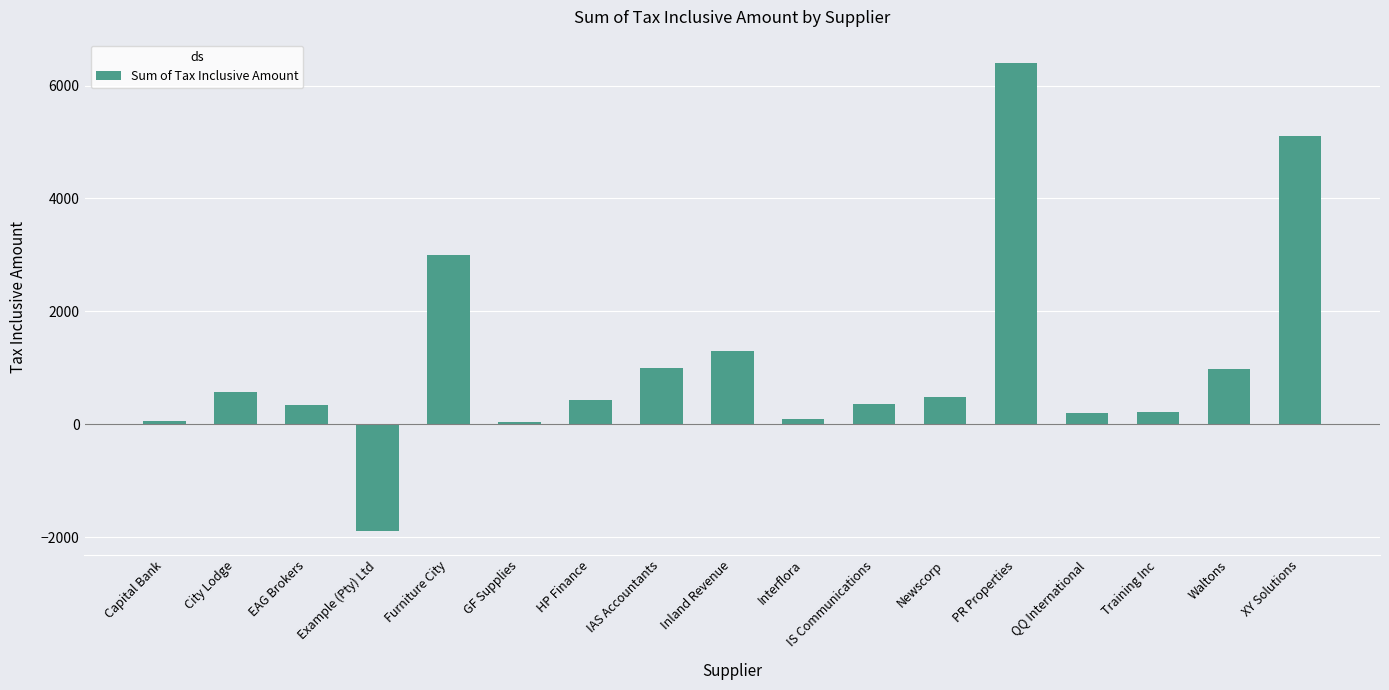

Is it true that the value at EAG Brokers is 340?

True